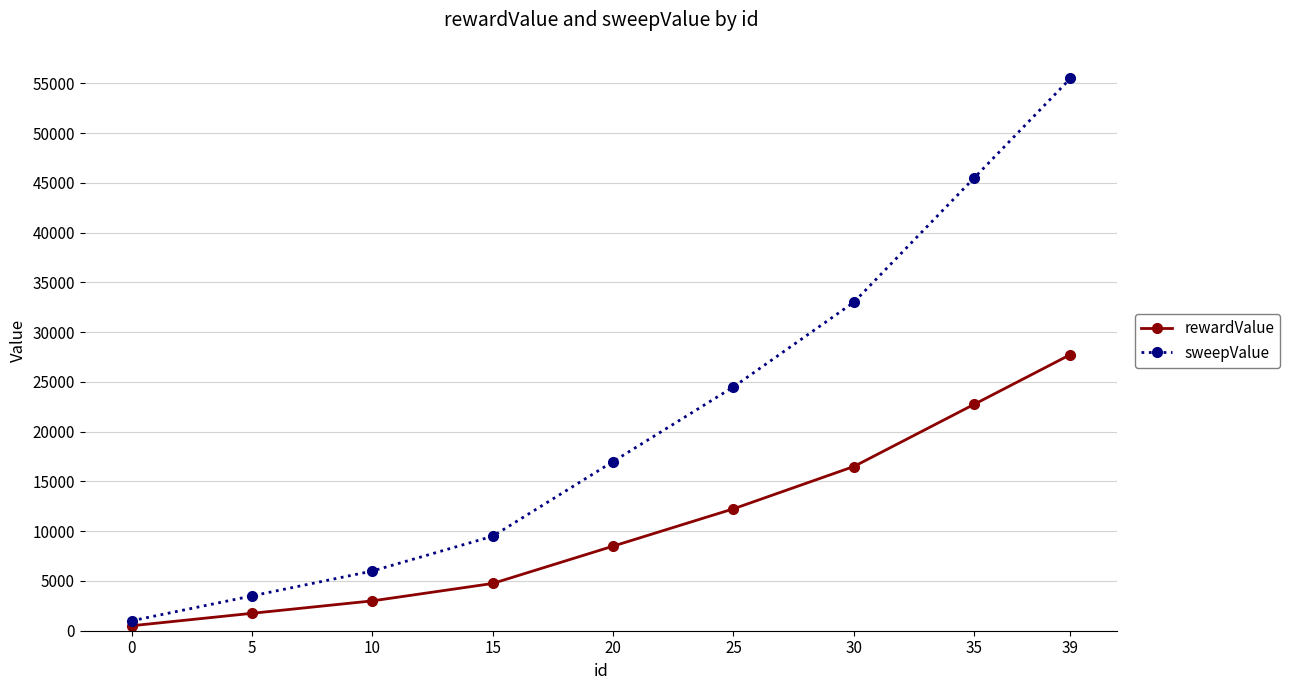

True or false: rewardValue and sweepValue intersect in this chart.

False